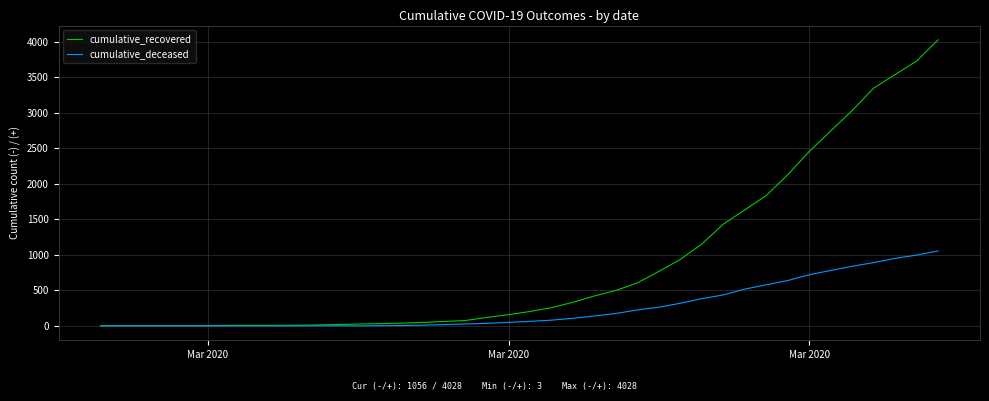

Rank the series by their maximum value, from lowest to highest.

cumulative_deceased, cumulative_recovered